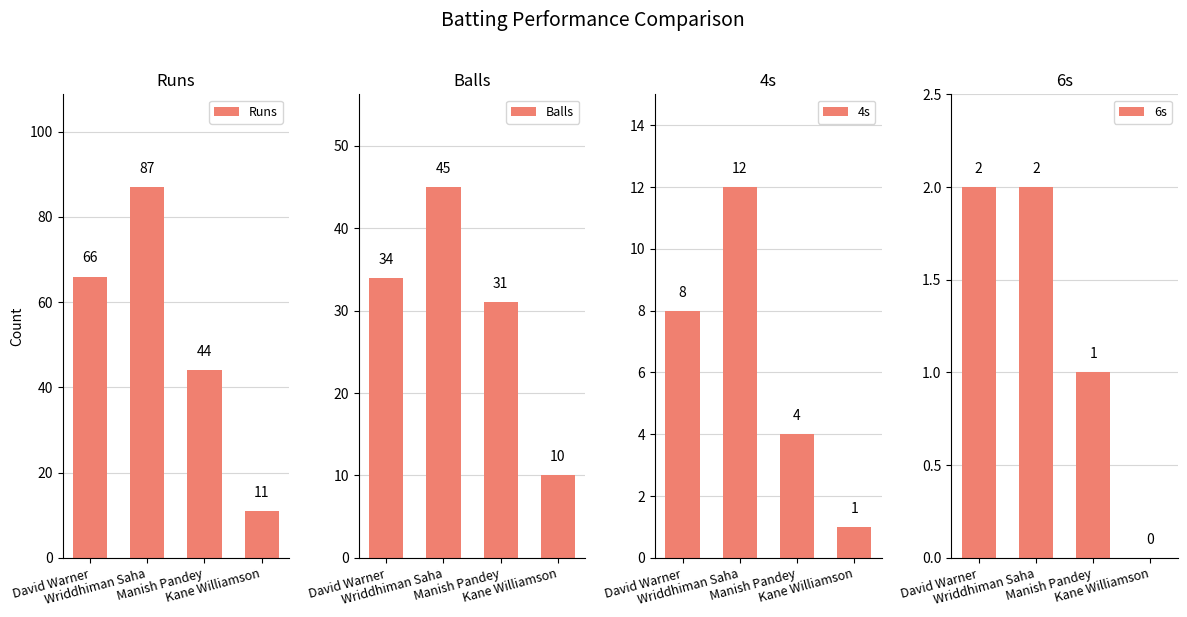

Reading left to right, extract all data points from this chart.

Runs: 66	87	44	11
Balls: 34	45	31	10
4s: 8	12	4	1
6s: 2	2	1	0